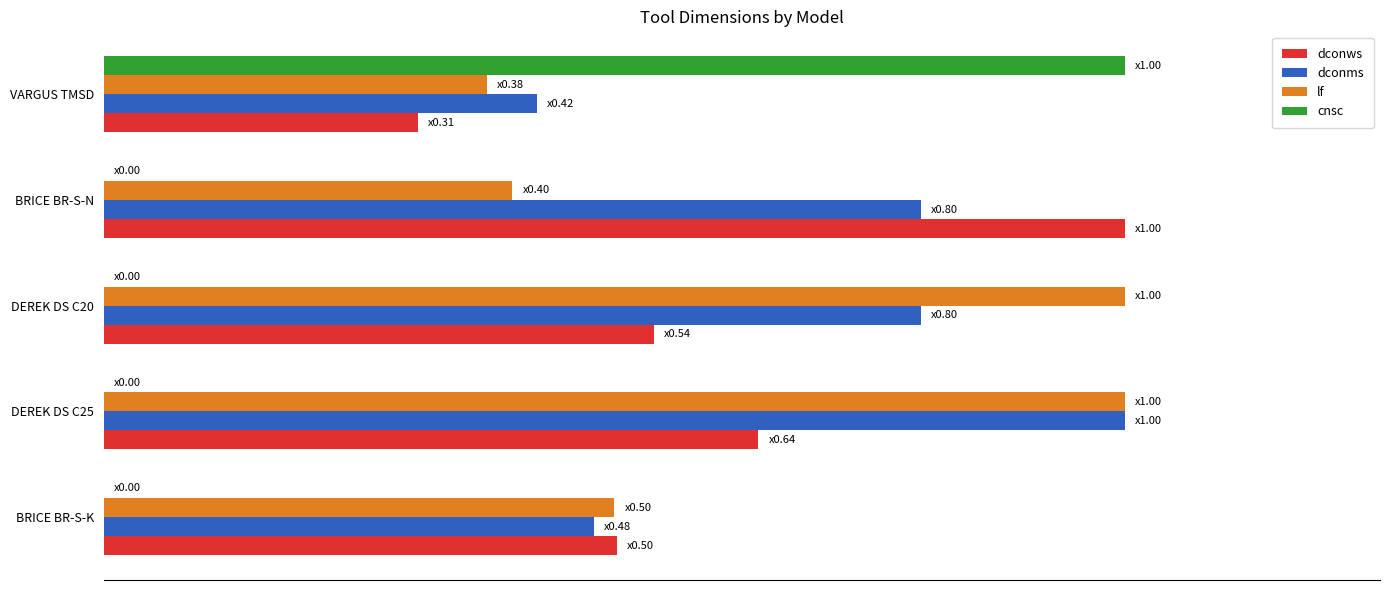

Which category has the highest value in the dconms series?

DEREK DS C25